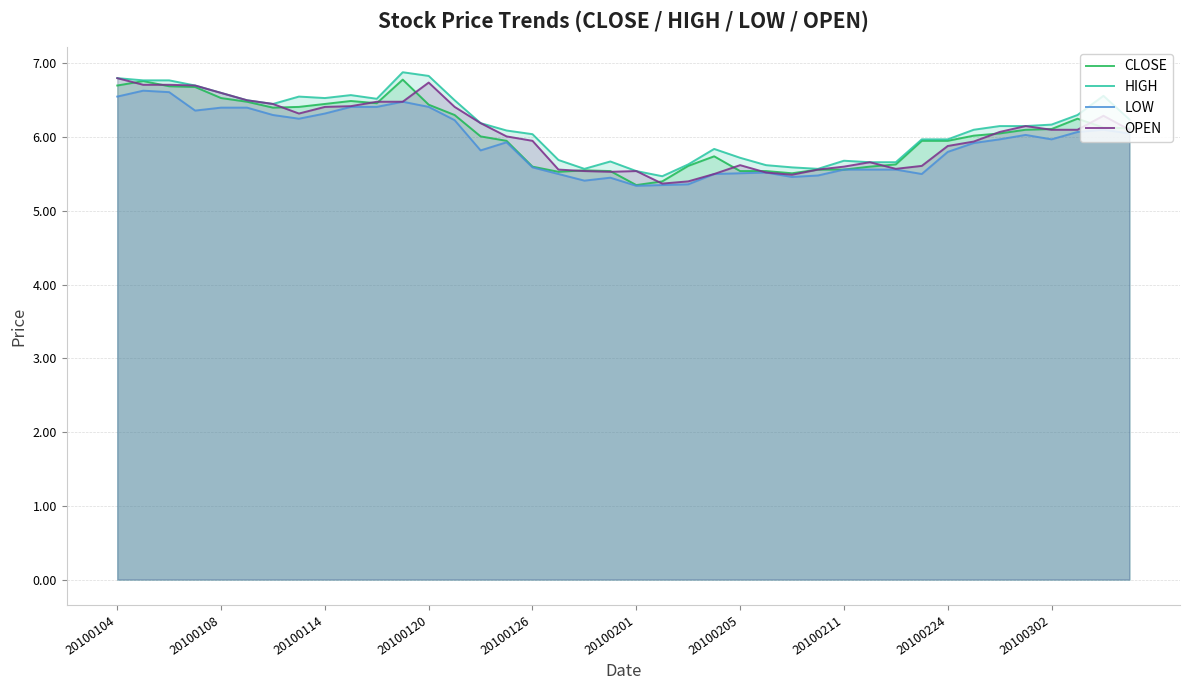

What is the maximum value shown in the chart?

6.9